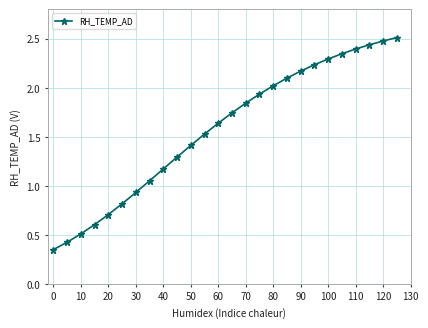

What is the value of the 4th point from the left?

0.6